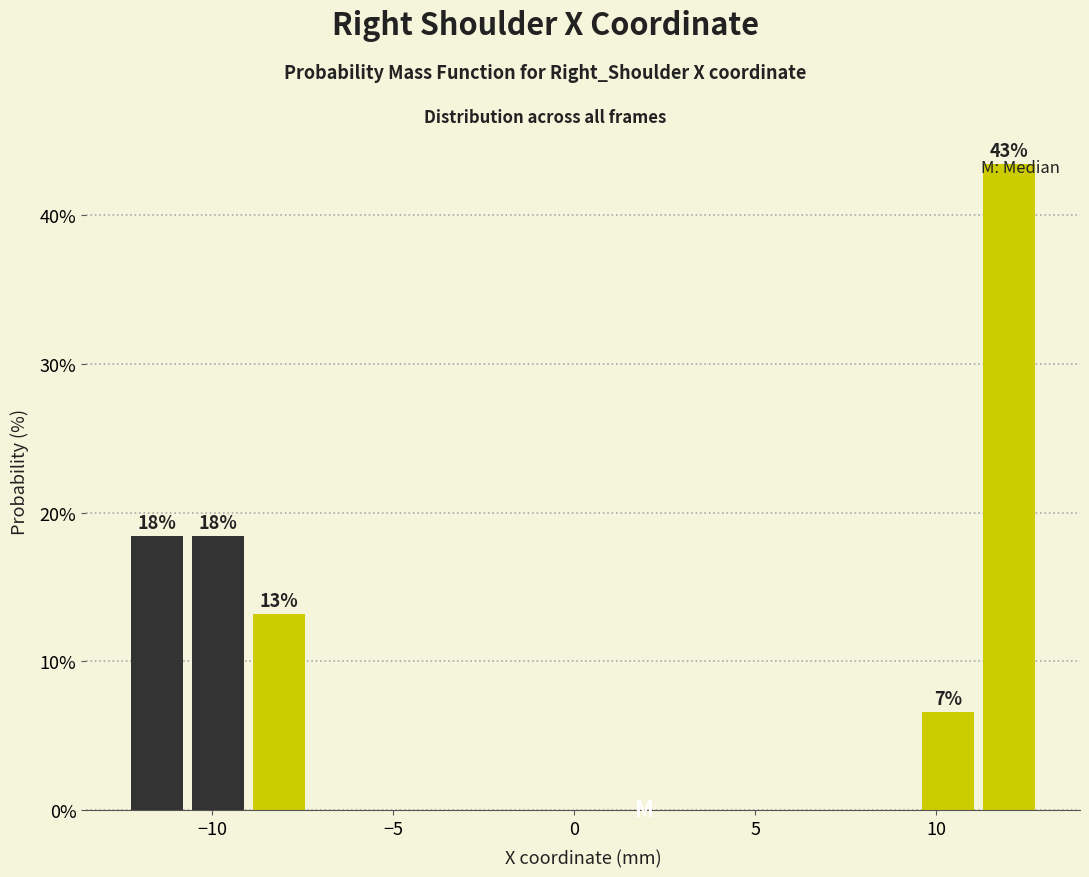

Read against the x-axis, roughly where is the centre of the tallest bar?

12.0